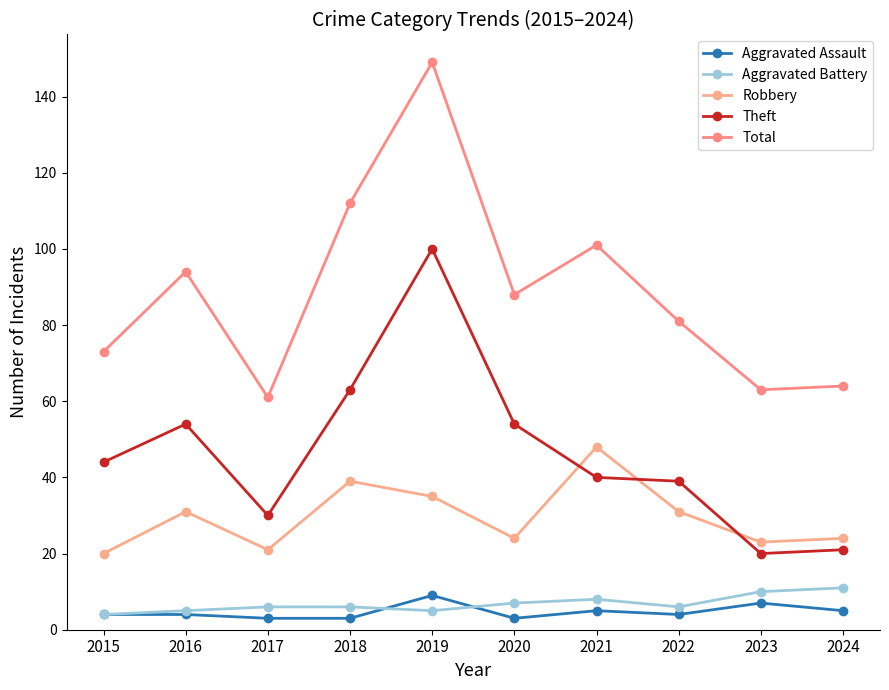

At which label is Robbery closest to 34?

2019